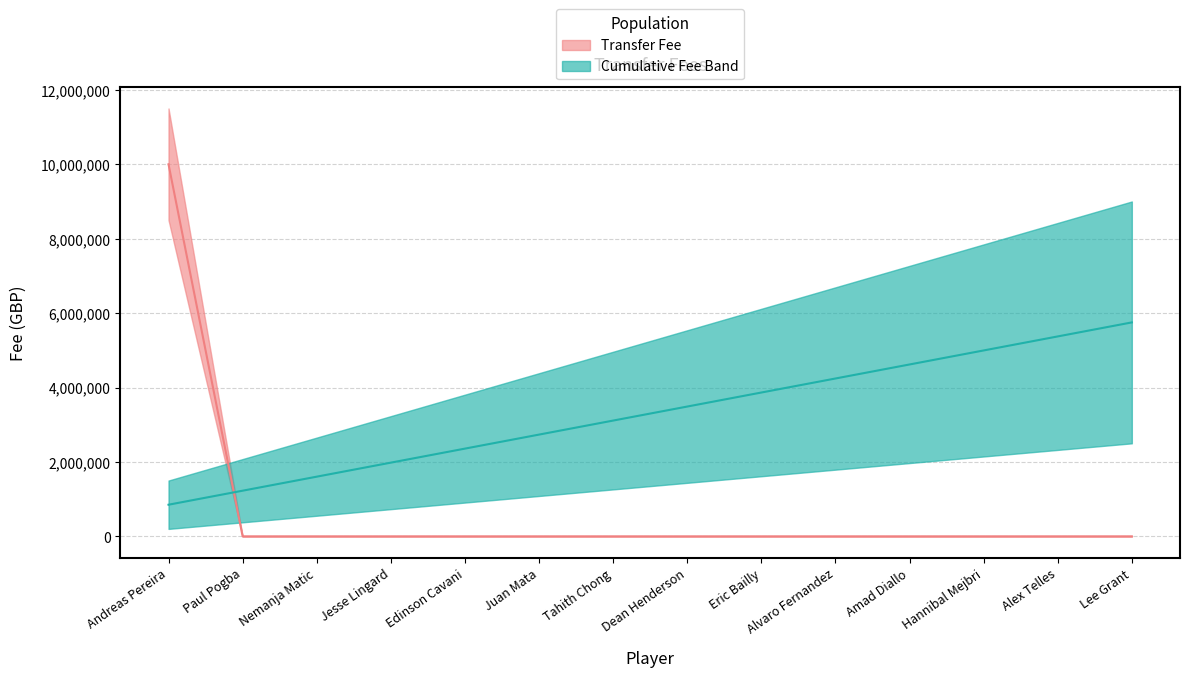

Reading left to right, list all the values displayed in this chart.

10000000	0	0	0	0	0	0	0	0	0	0	0	0	0